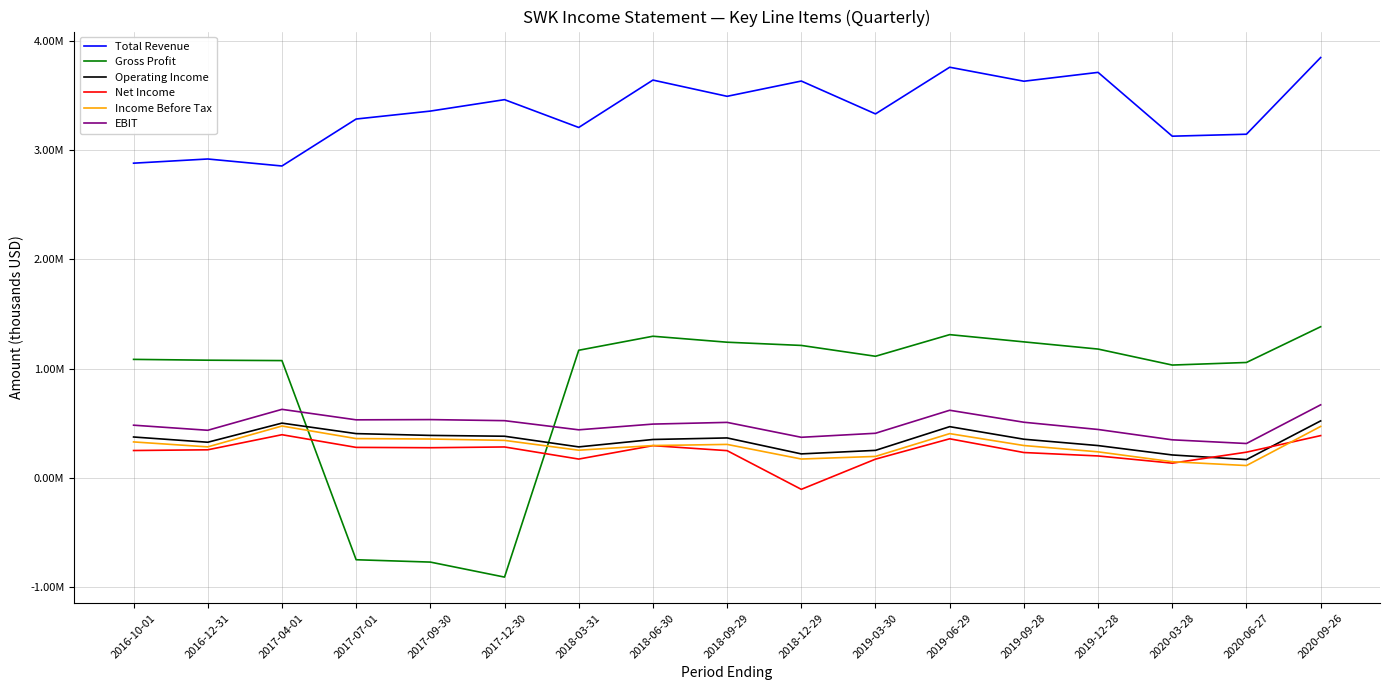

What is the value of the Income Before Tax point at the 11th from the left?

194800